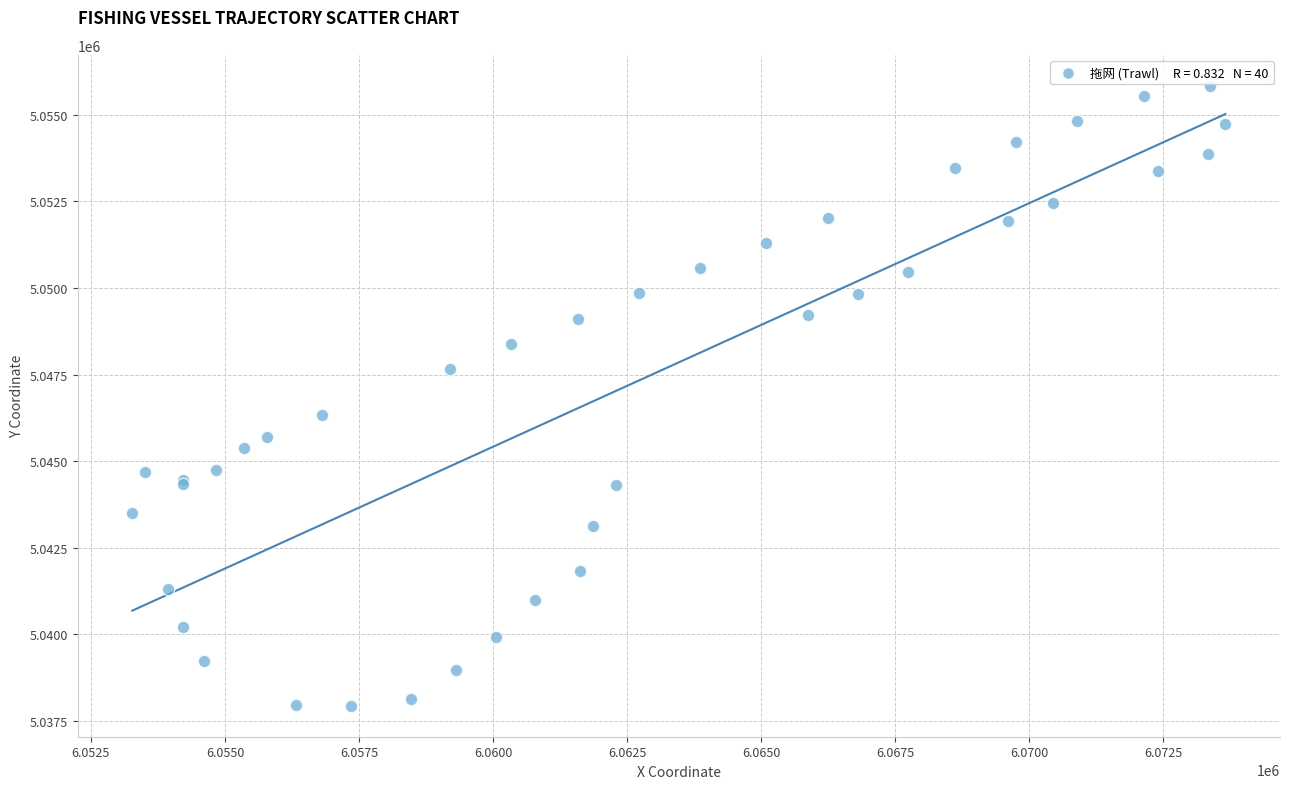

What Y value in the scatter plot is closest to 5046888?

5046327.3